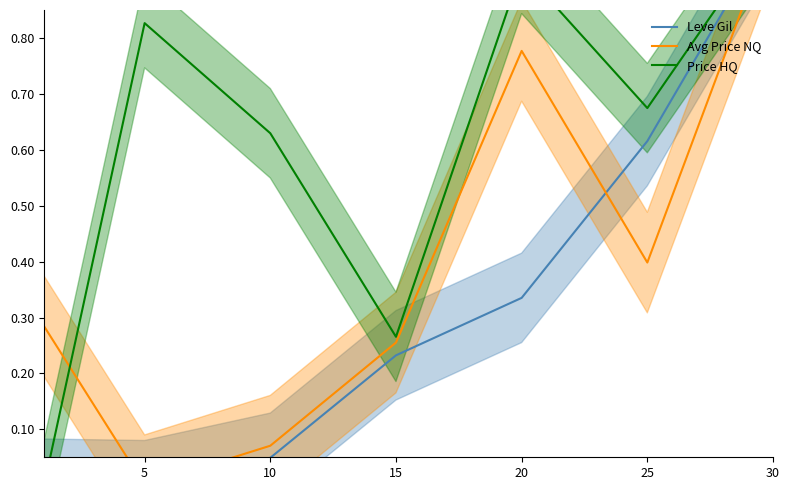

Is it true that Avg Price NQ equals 0.3 at 15?

True